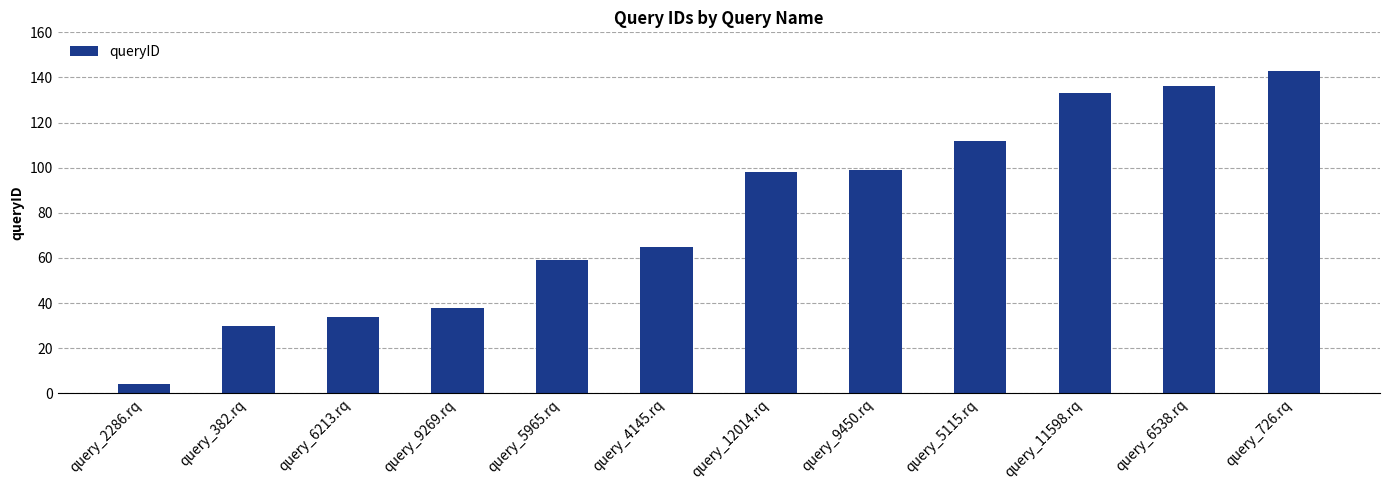

What is the change in value from query_11598.rq to query_726.rq?

+10